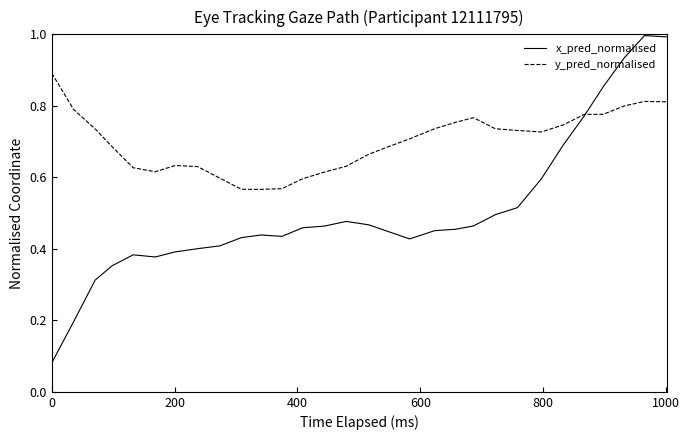

Rank the series by their average value, from highest to lowest.

y_pred_normalised, x_pred_normalised